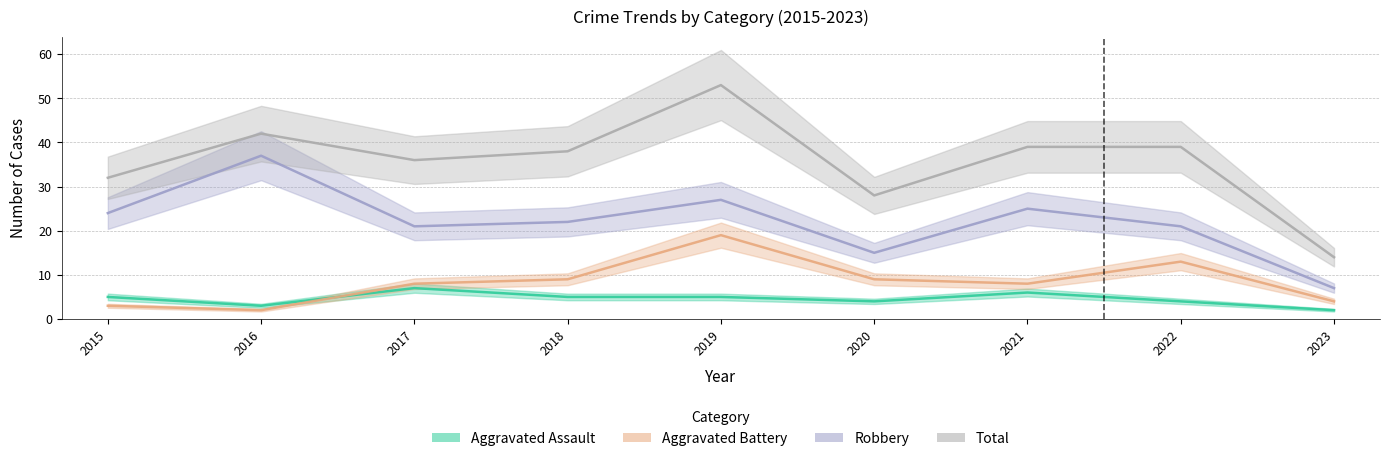

True or false: Aggravated Assault has a value of 3 at 2018.

False